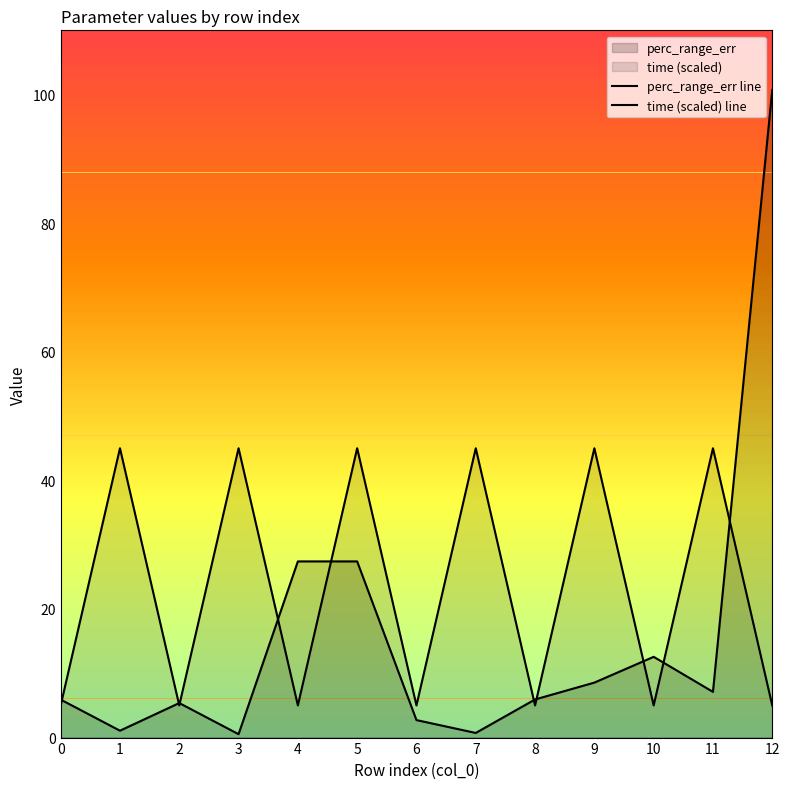

Which series has the widest spread of values?

perc_range_err line